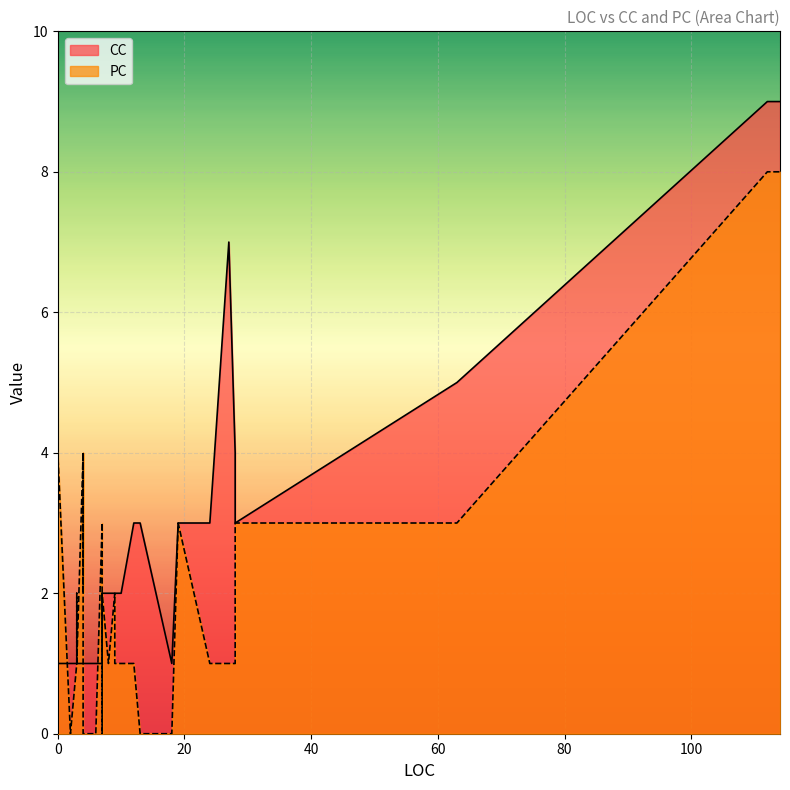

Which series has the largest range (max minus min)?

CC